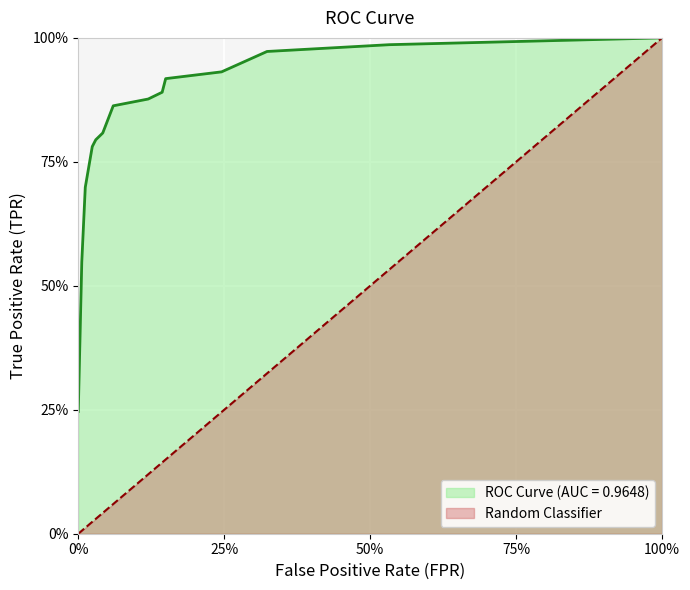

Between 0.005988023952095809 and 0.02395209580838323, which is larger?

0.02395209580838323